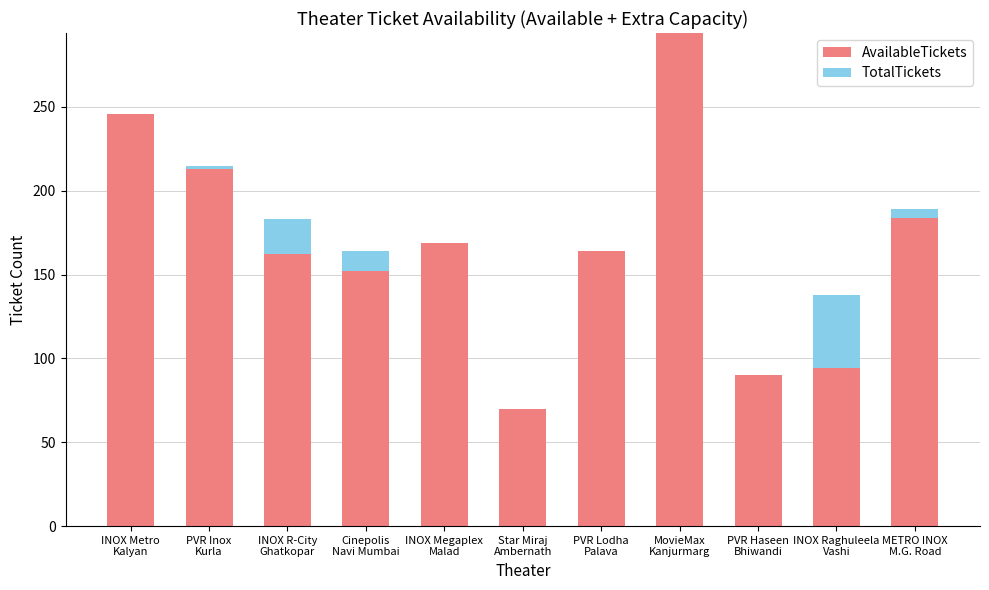

What is the sum of all AvailableTickets values?

1838